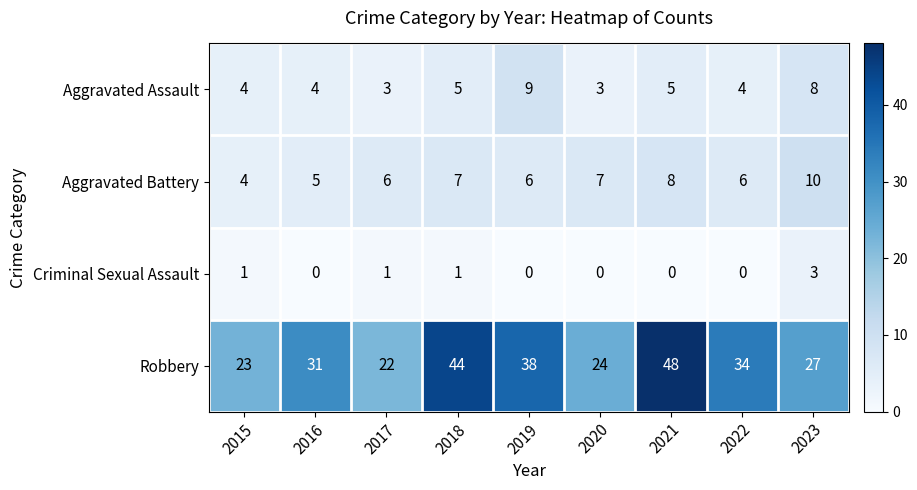

Count the Aggravated Battery values in the range 6 to 7.

5